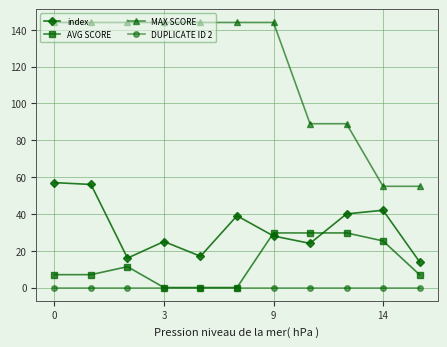

What is the sum of all AVG SCORE values?

146.7